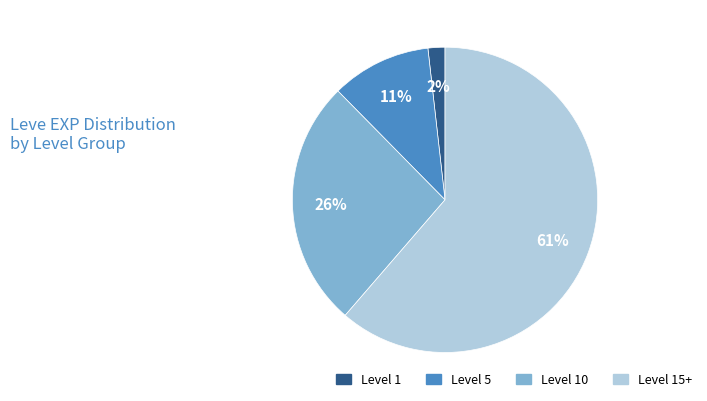

To the nearest percent, what is the average slice percentage?

25%